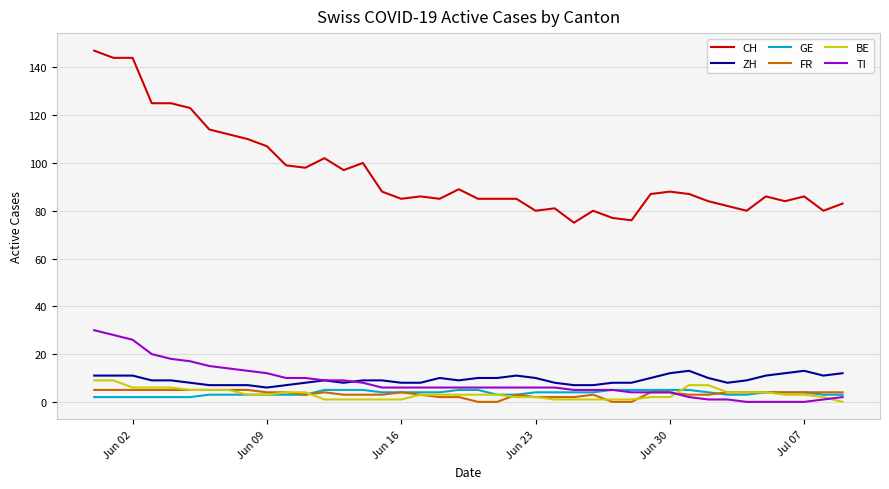

Which series has the largest total across all categories?

CH